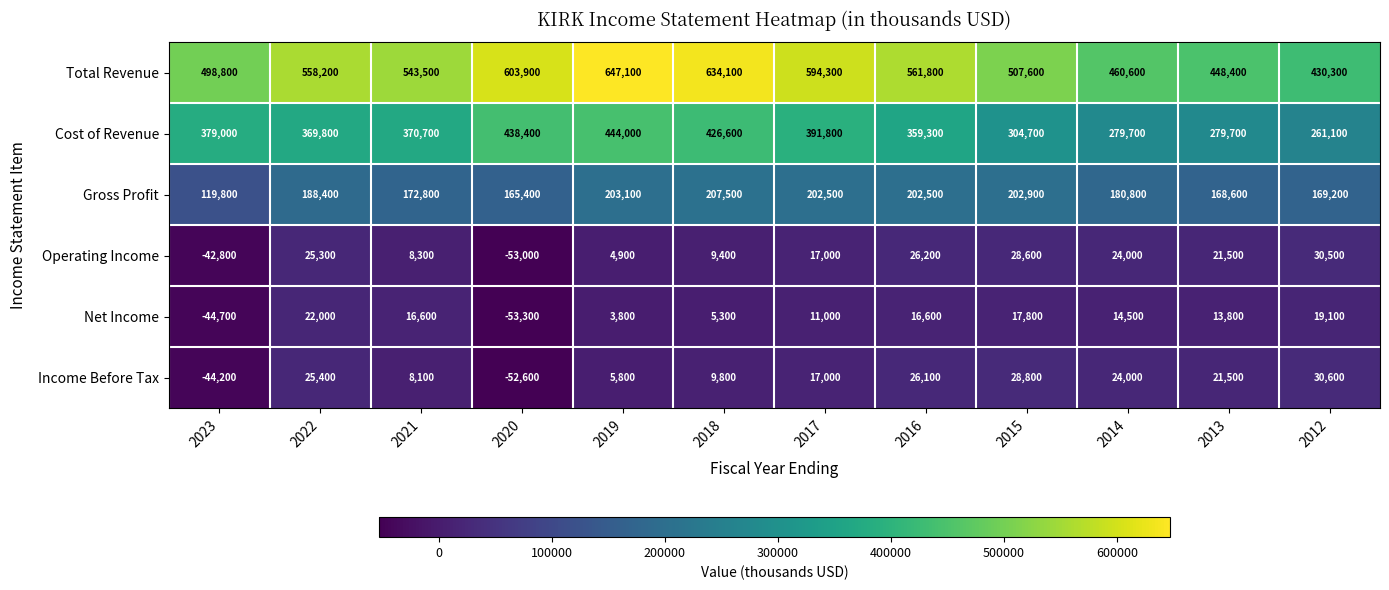

What is the difference between the highest and lowest values at 2012?

411200